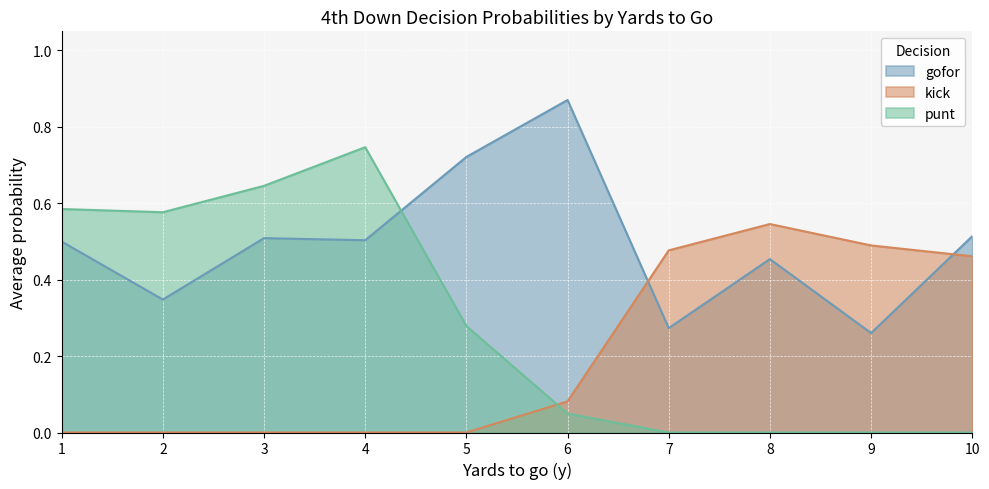

True or false: kick and gofor intersect in this chart.

True